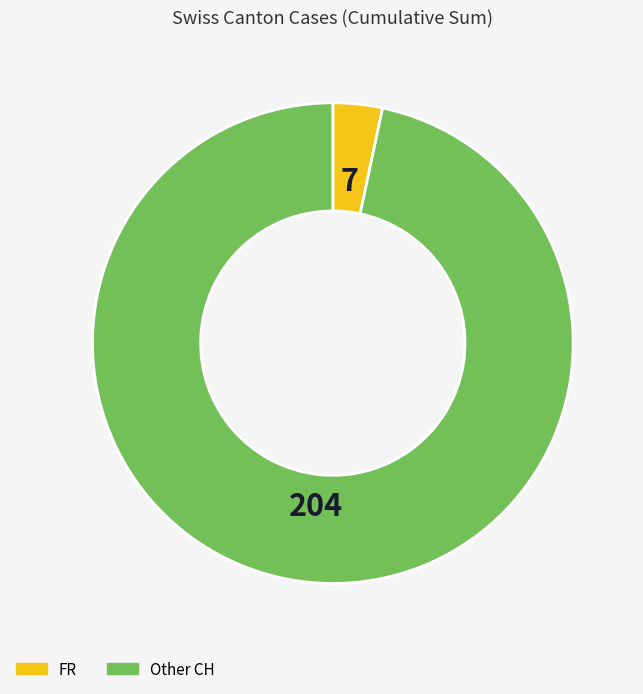

Between Other CH and FR, which is larger?

Other CH